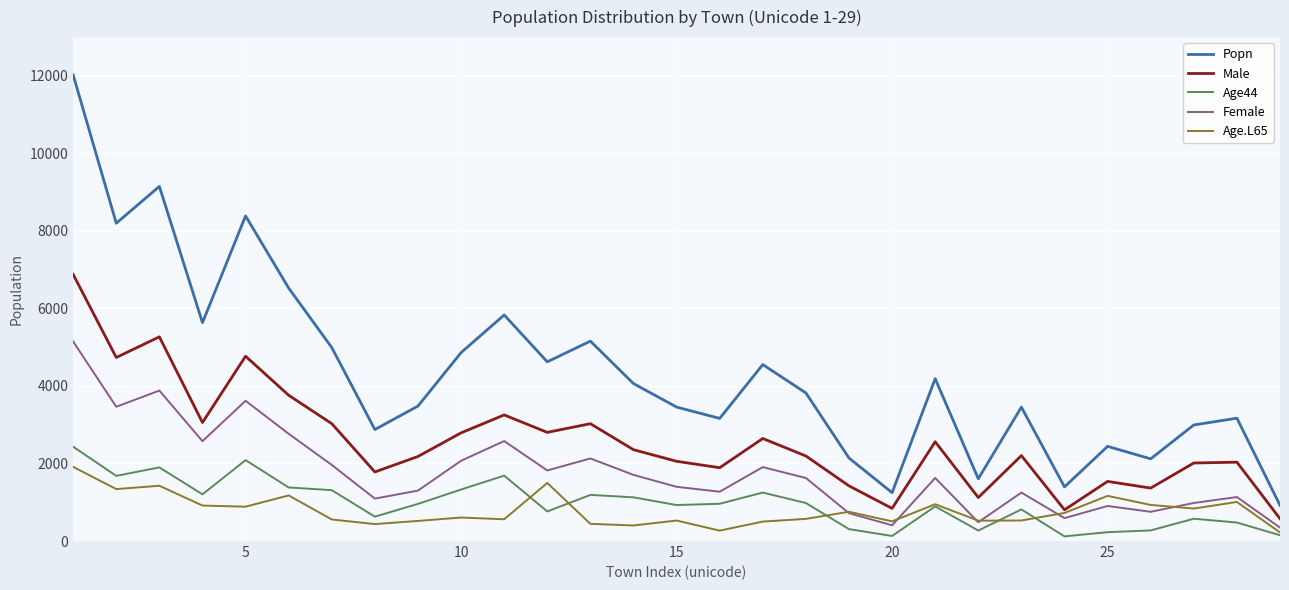

Which series has the largest total across all categories?

Popn